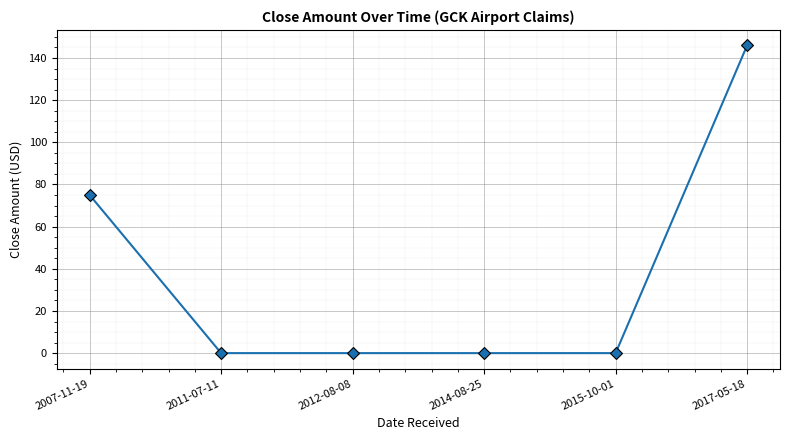

Reading right to left, what are all the values shown in this chart?

146	0	0	0	0	75